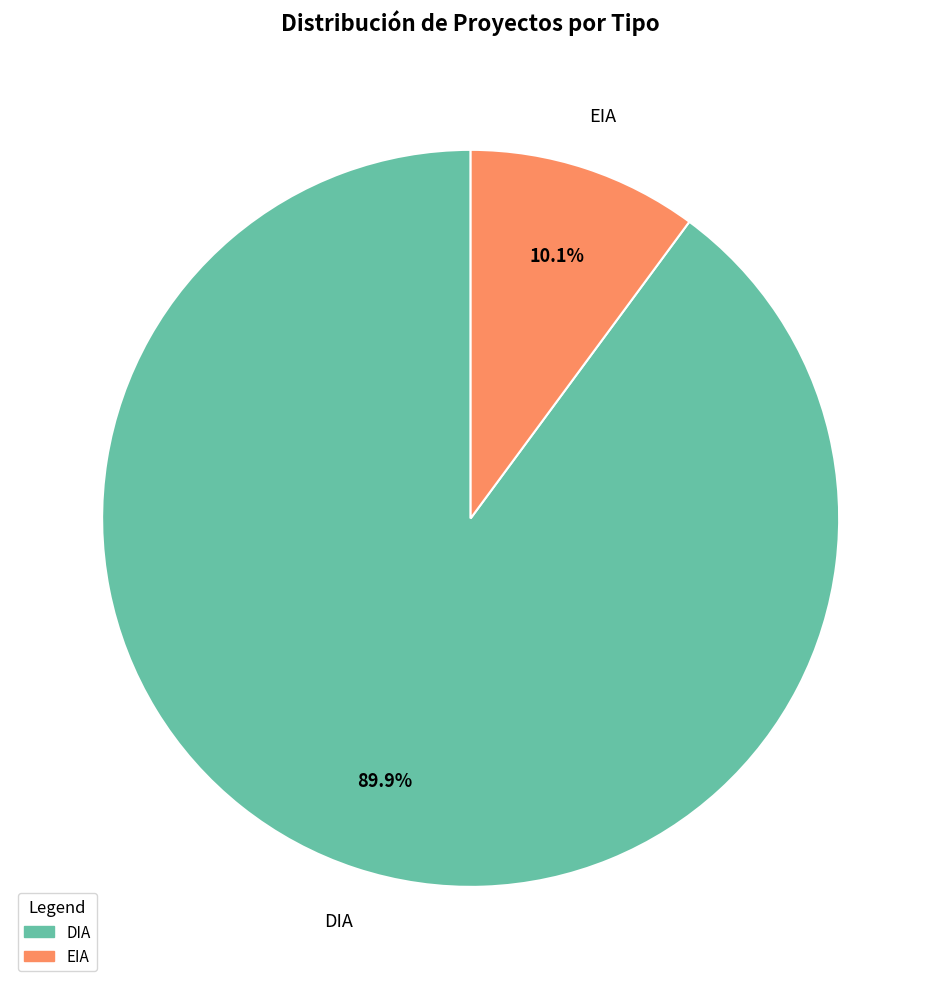

Is there a majority slice in this chart?

Yes